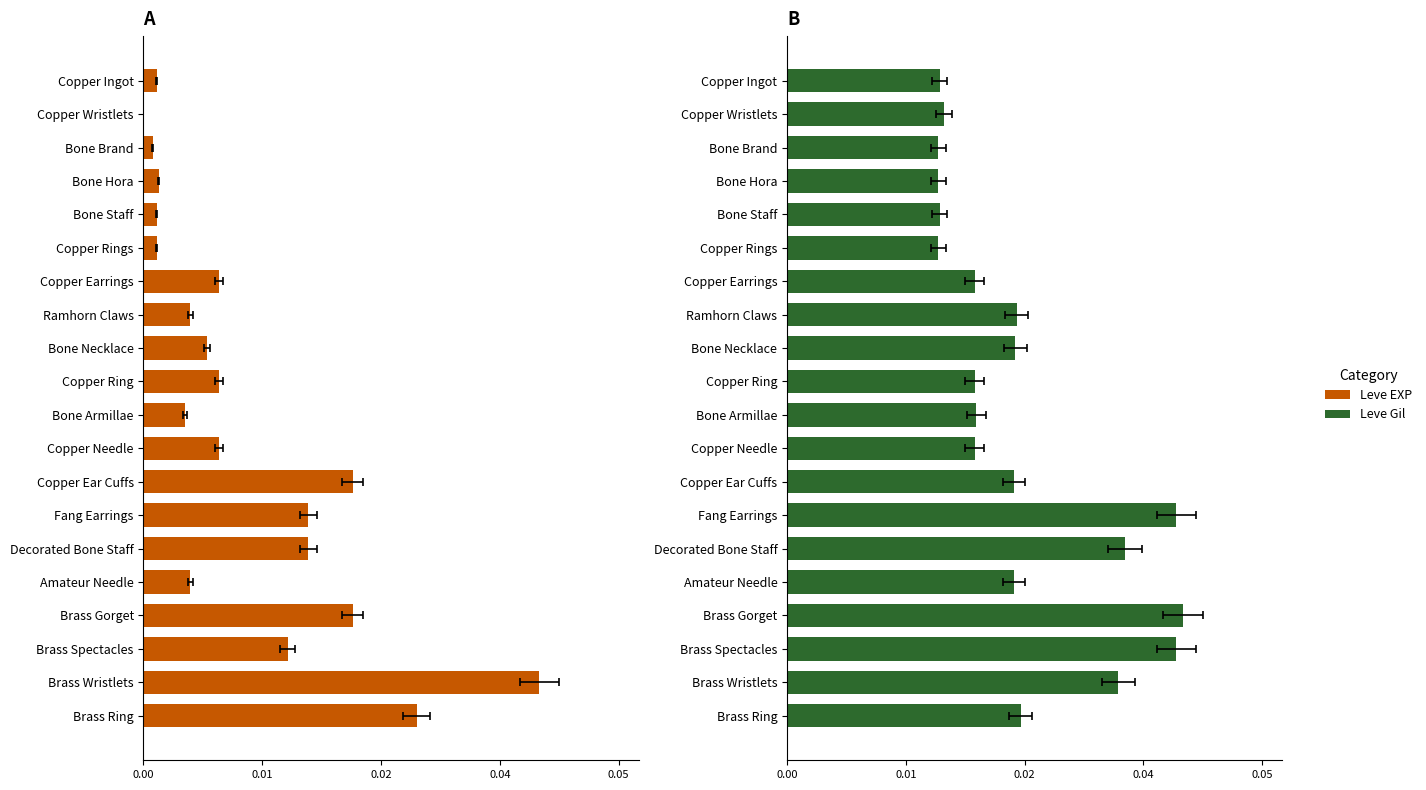

How many groups of bars are there?

20